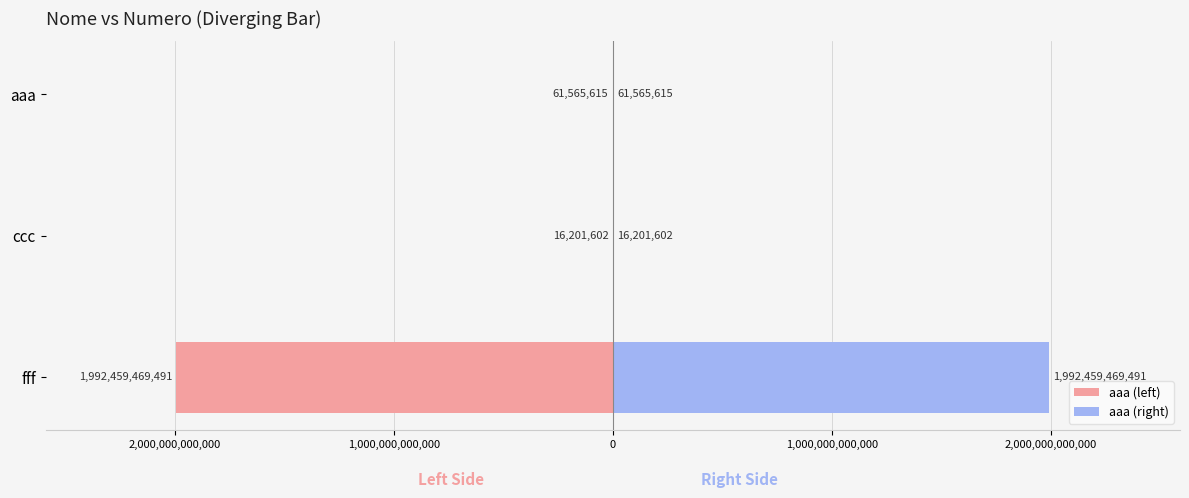

Which series has the largest range (max minus min)?

aaa (left)